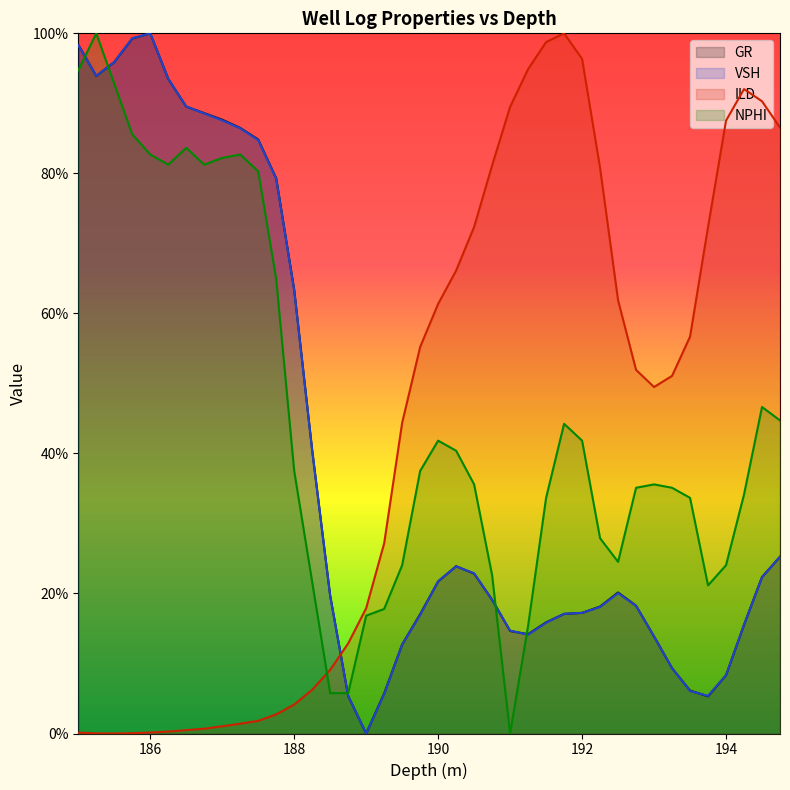

Which series ends up on top after the final intersection of GR and NPHI?

NPHI